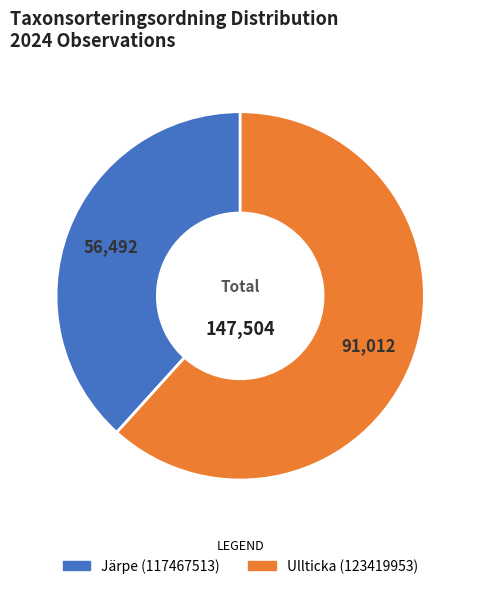

Do Ullticka (123419953) and Järpe (117467513) together represent more than half of the pie?

Yes